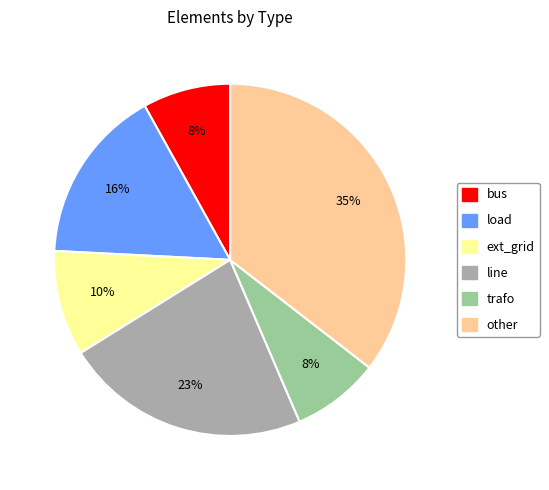

Is the sum of load and other greater than half?

Yes